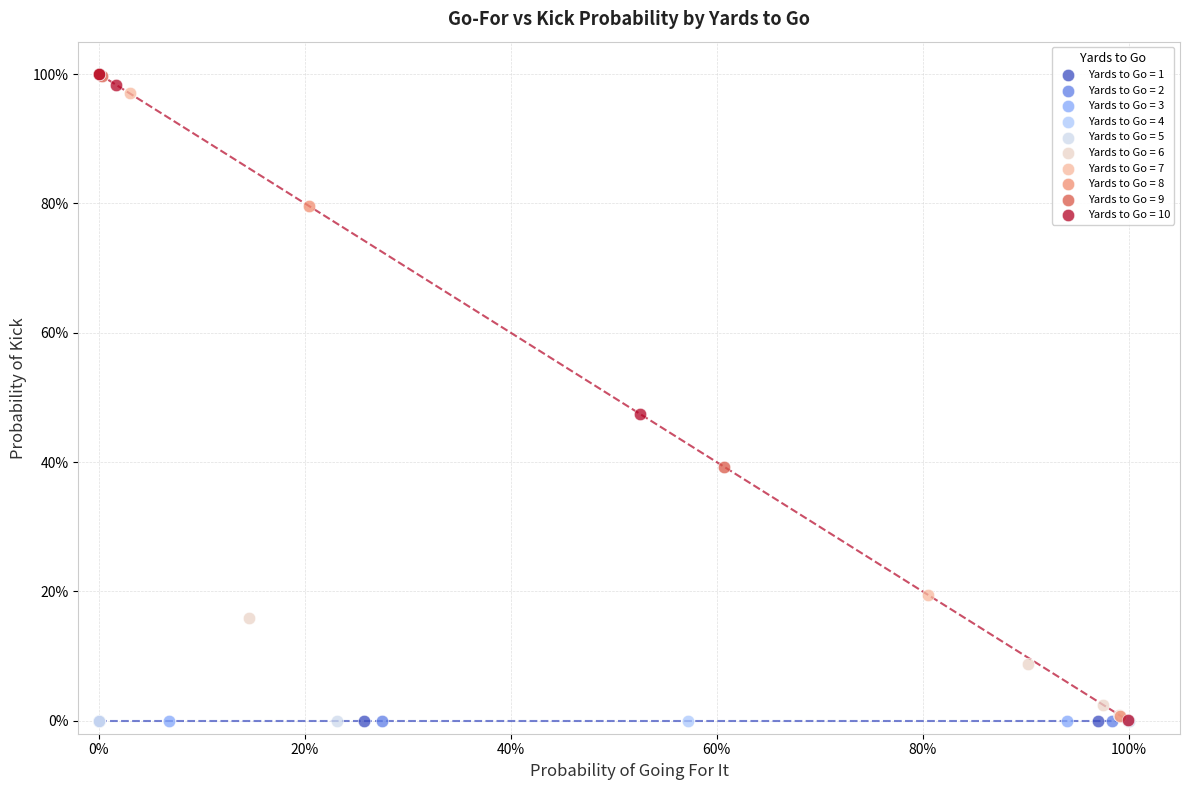

What are all the series names shown in the legend?

Yards to Go = 1, Yards to Go = 2, Yards to Go = 3, Yards to Go = 4, Yards to Go = 5, Yards to Go = 6, Yards to Go = 7, Yards to Go = 8, Yards to Go = 9, Yards to Go = 10